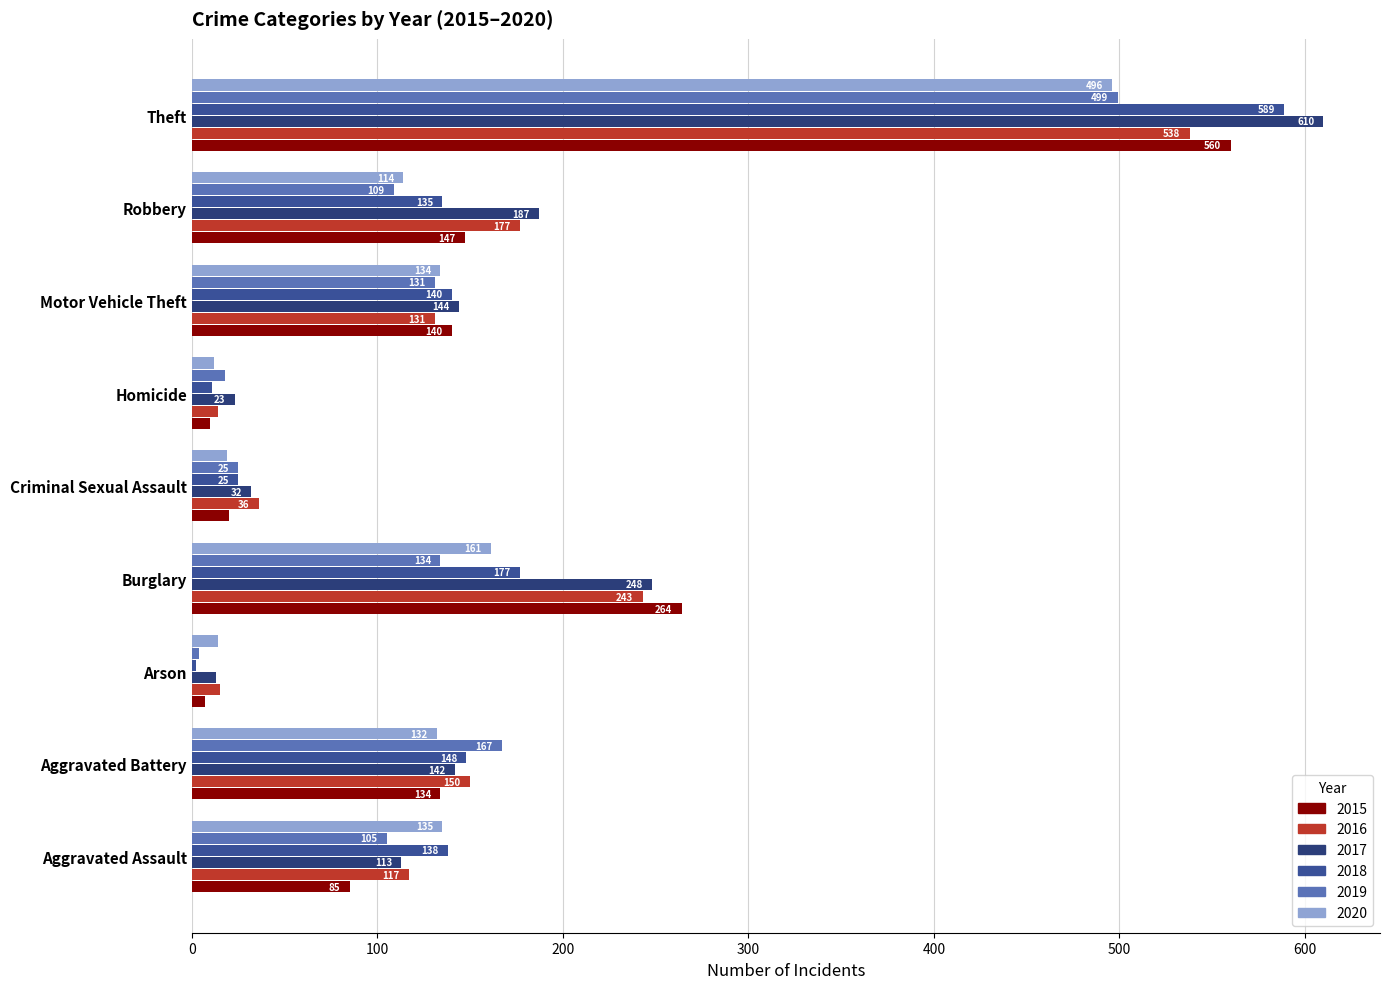

Where does the 2020 series first go above 132?

Aggravated Assault